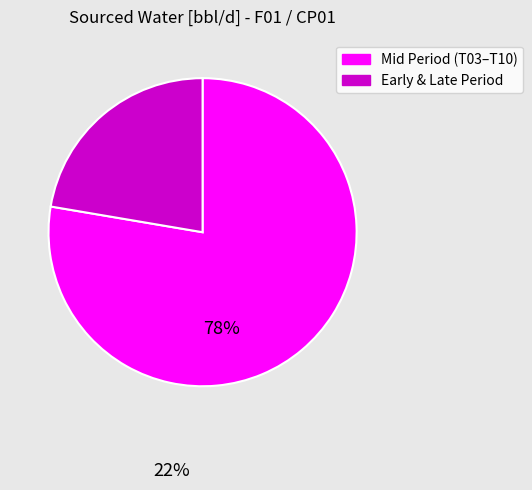

How many segments does this pie chart have?

2